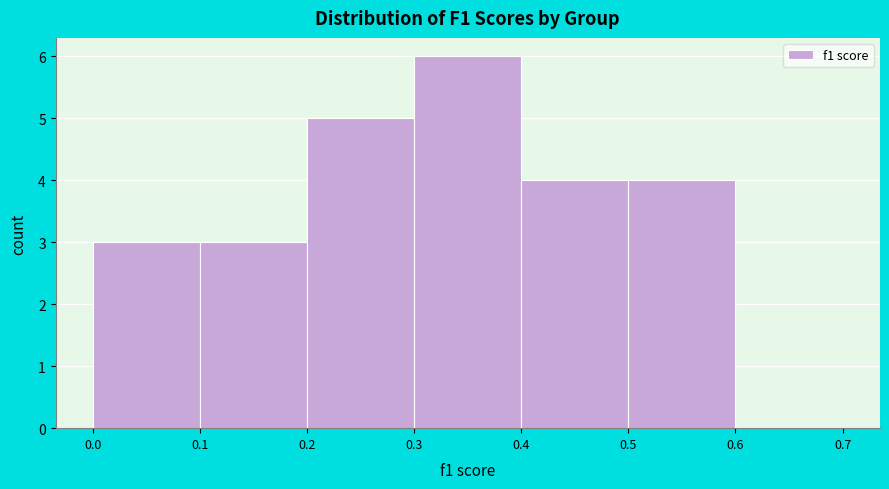

Reading left to right, list every bar in this chart as the range it spans on the x-axis followed by its height. The values are not printed on the chart, so give them approximately, as read against the axis.

0.0 to 0.1: 3
0.1 to 0.2: 3
0.2 to 0.3: 5
0.3 to 0.4: 6
0.4 to 0.5: 4
0.5 to 0.6: 4
0.6 to 0.7: 0